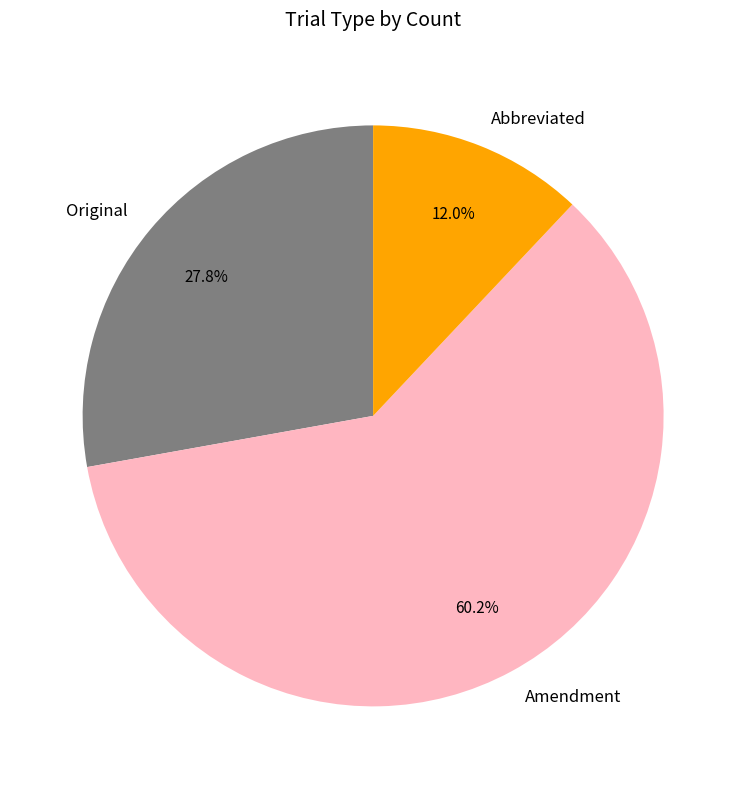

What is the majority slice?

Amendment